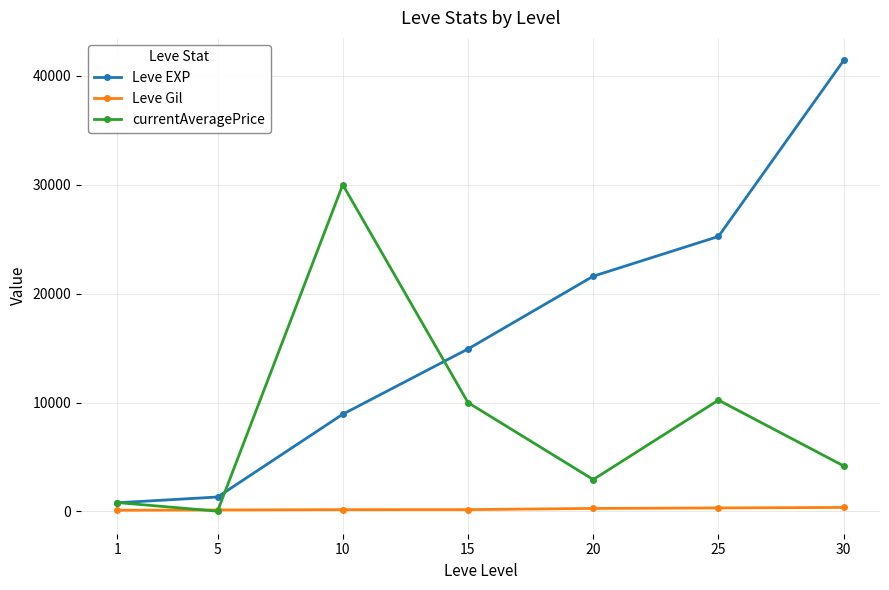

True or false: Leve Gil and Leve EXP intersect in this chart.

False